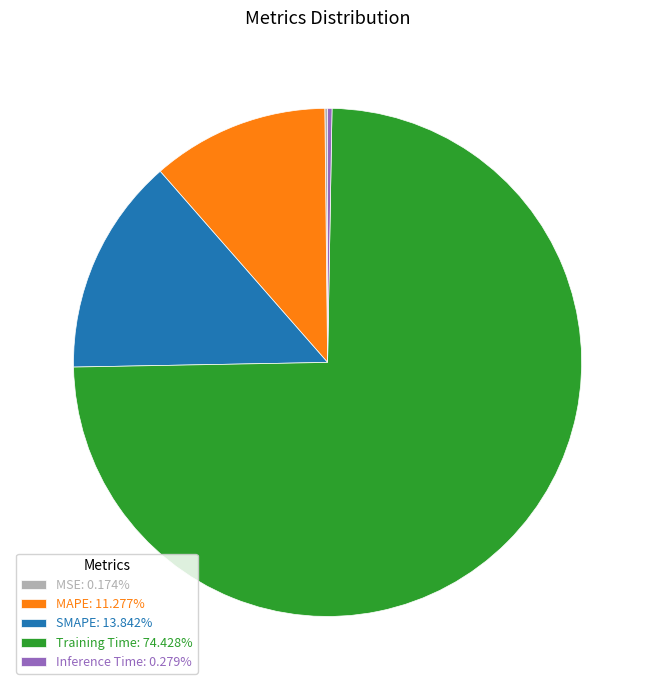

Do Inference Time: 0.279% and Training Time: 74.428% together represent more than half of the pie?

Yes